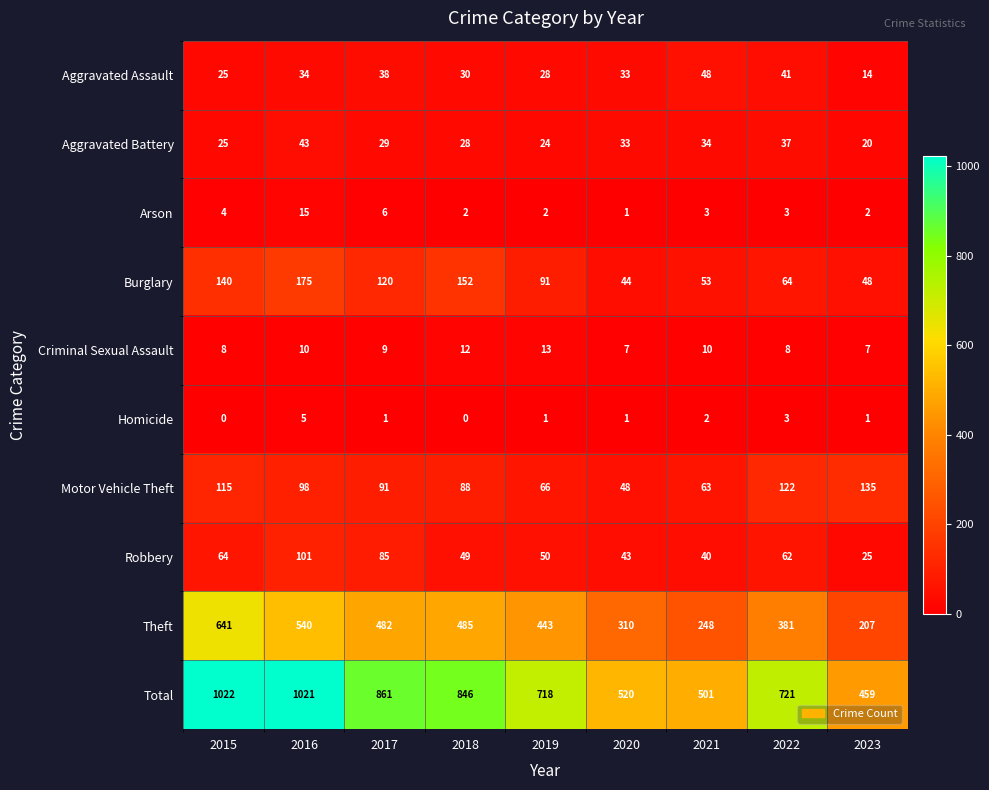

What is the average value of the Criminal Sexual Assault series?

9